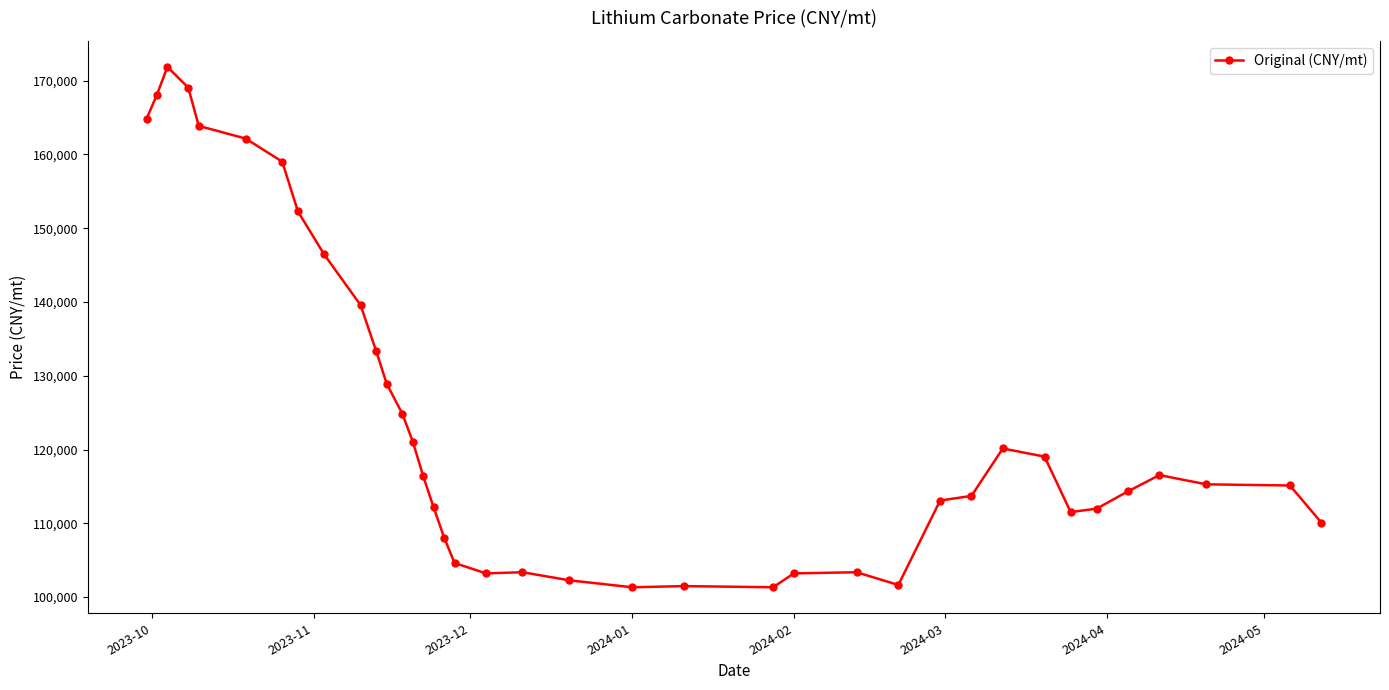

What is the difference between the maximum and minimum values?

70512.8